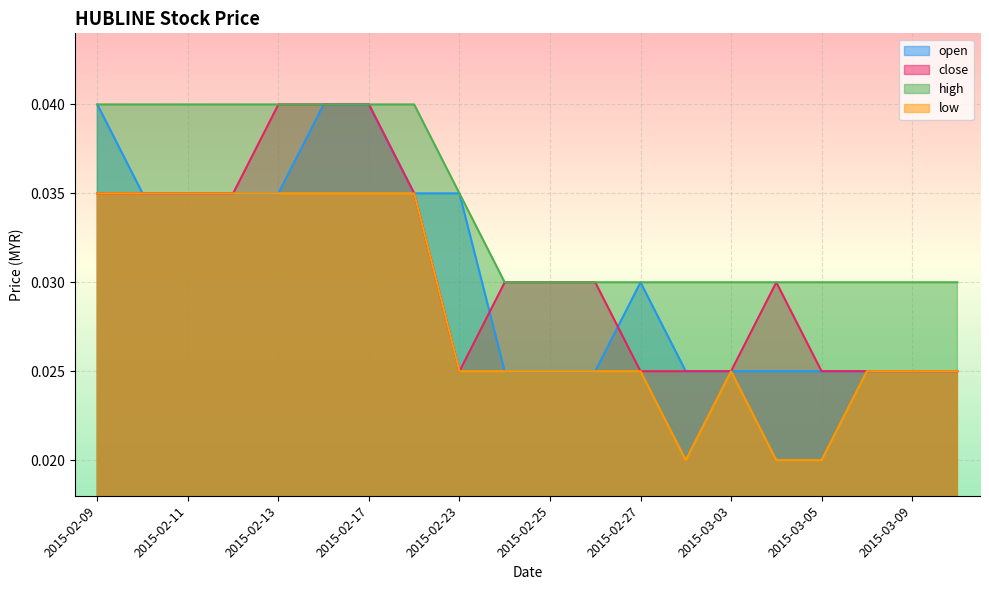

True or false: high and low intersect in this chart.

False